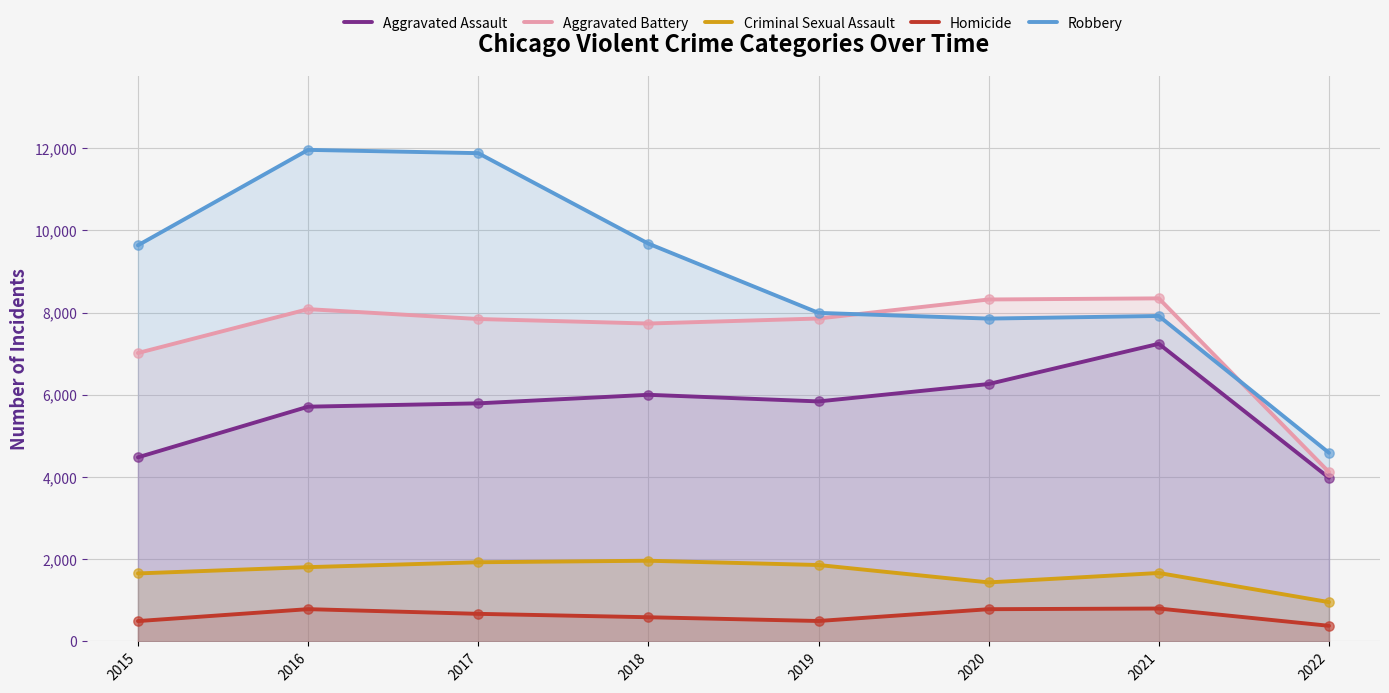

Which series contains the highest Y value?

Robbery